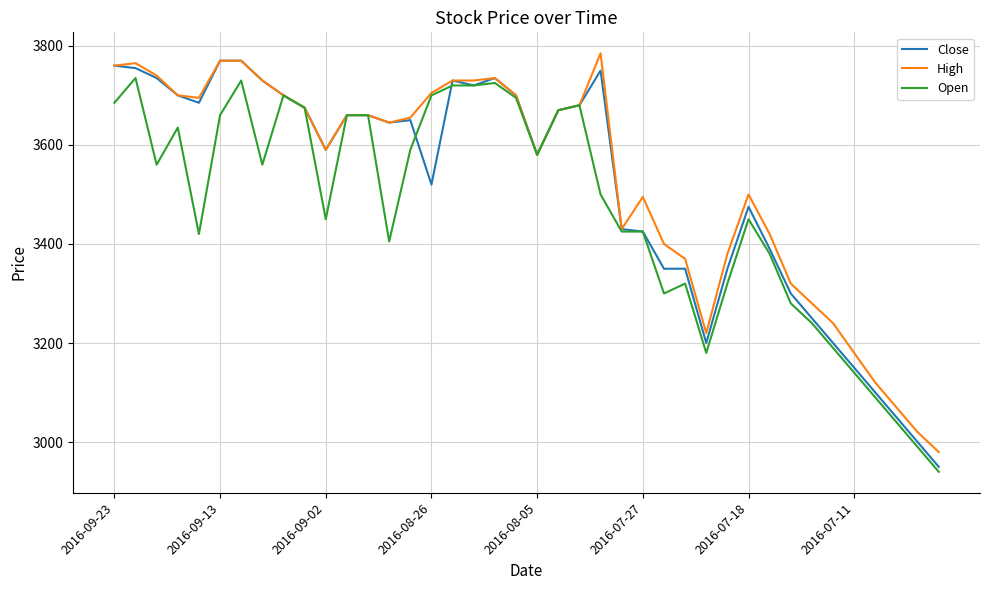

Rank the series by their maximum value, from lowest to highest.

Open, Close, High